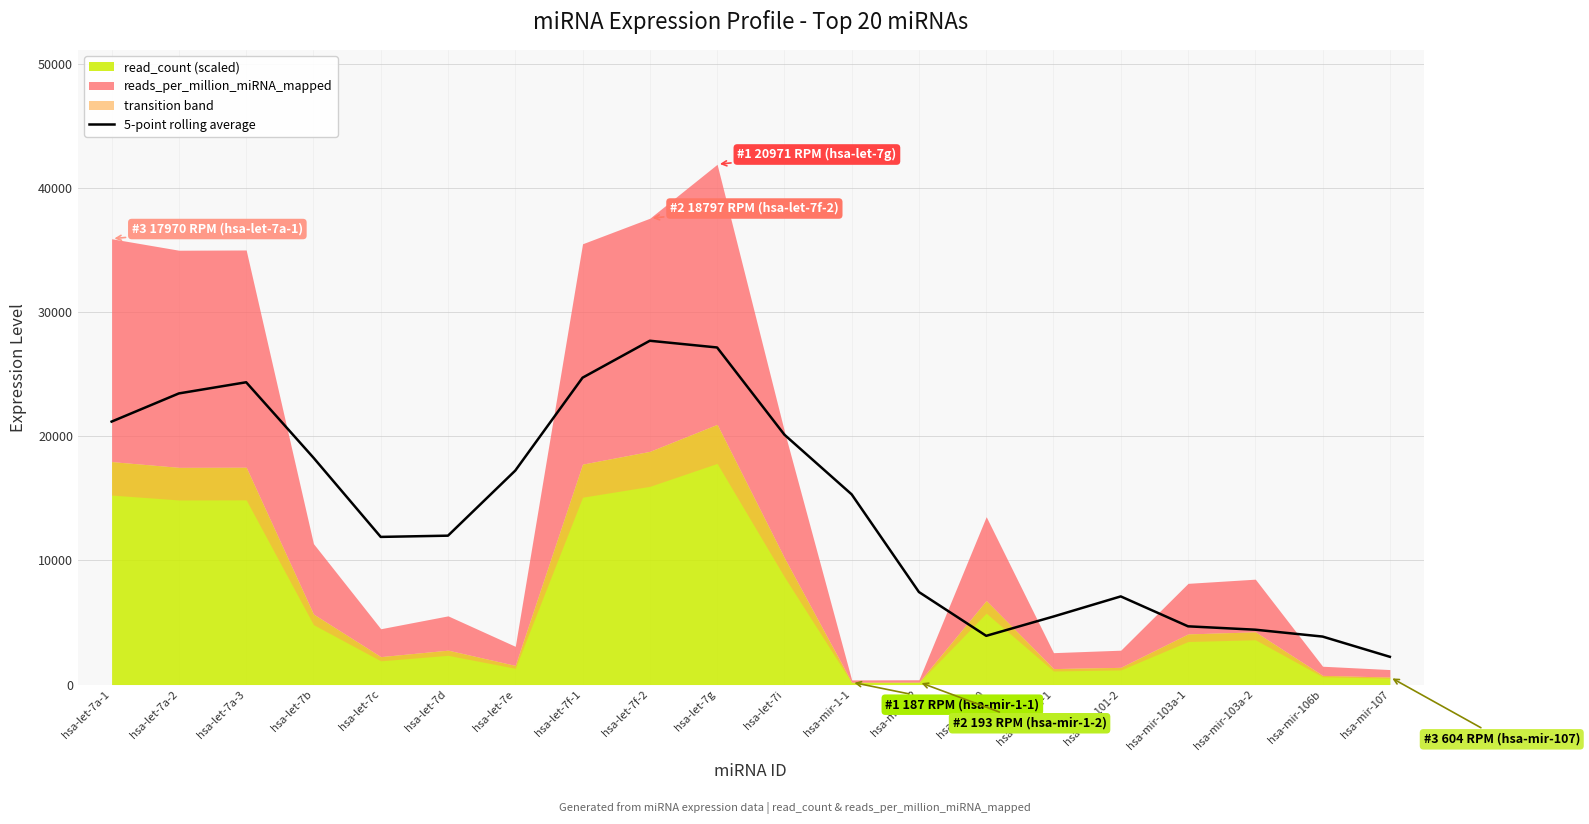

What is the maximum value for 5-point rolling average?

27715.5